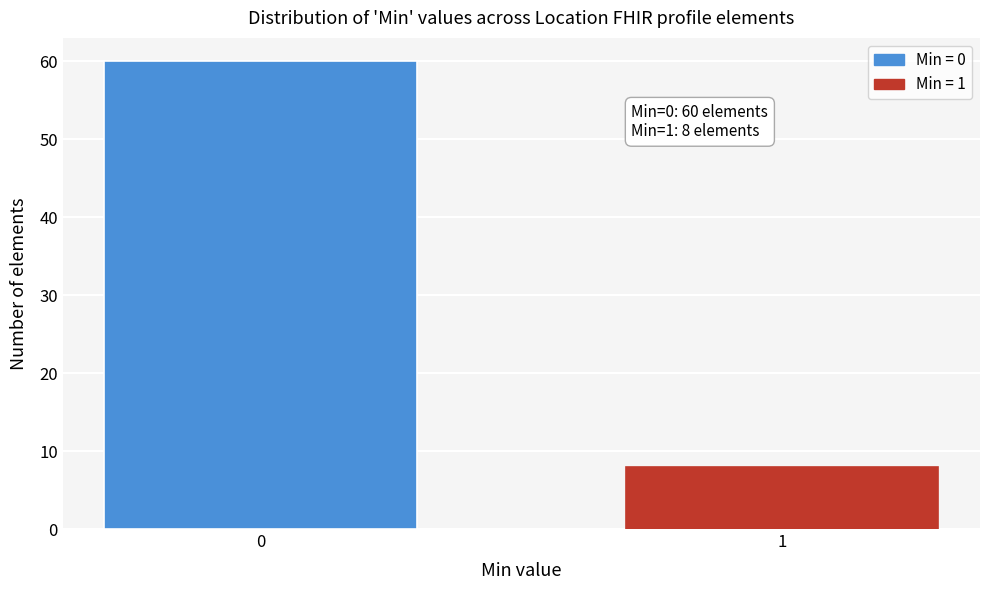

Reading left to right, list all the values displayed in this chart.

60	8